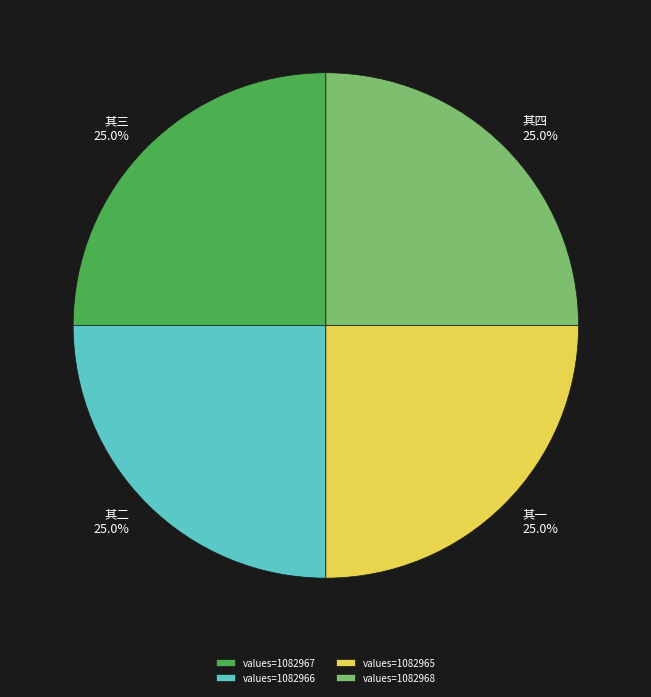

What is the ratio of the value at 其二 25.0% to the value at 其一 25.0%?

1.0